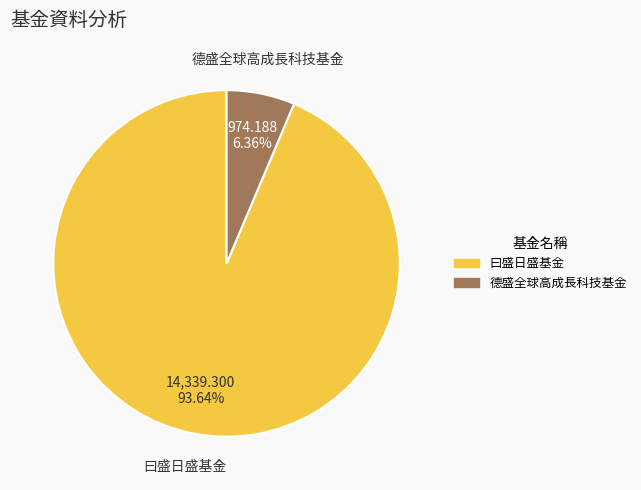

How many slices are in this pie chart?

2